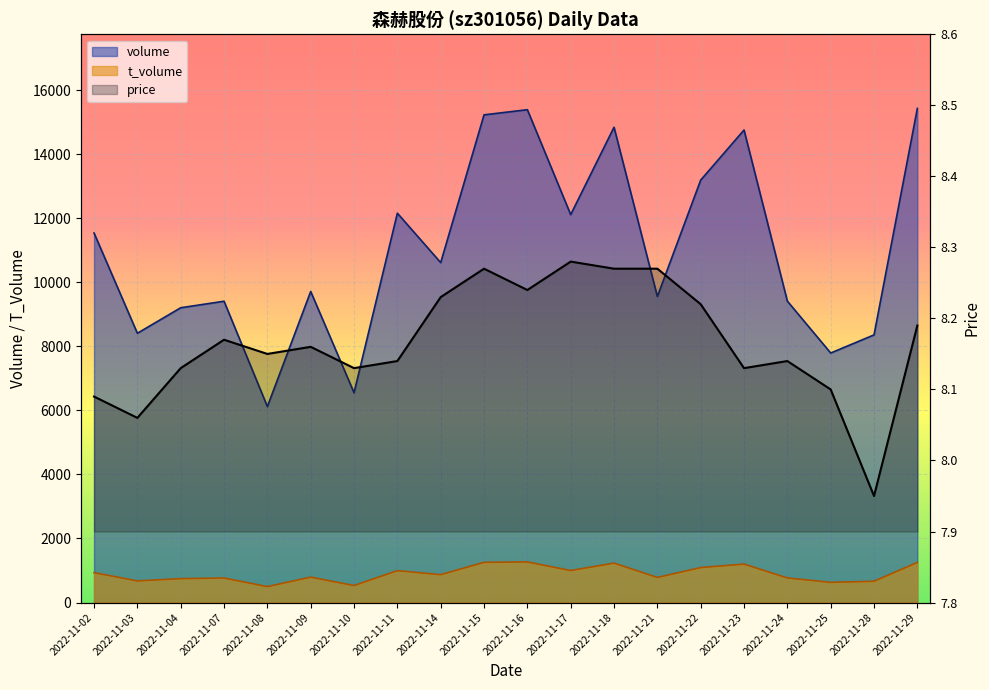

List the labels in order of value, smallest first.

2022-11-28, 2022-11-03, 2022-11-02, 2022-11-25, 2022-11-04, 2022-11-10, 2022-11-23, 2022-11-11, 2022-11-24, 2022-11-08, 2022-11-09, 2022-11-07, 2022-11-29, 2022-11-22, 2022-11-14, 2022-11-16, 2022-11-15, 2022-11-18, 2022-11-21, 2022-11-17